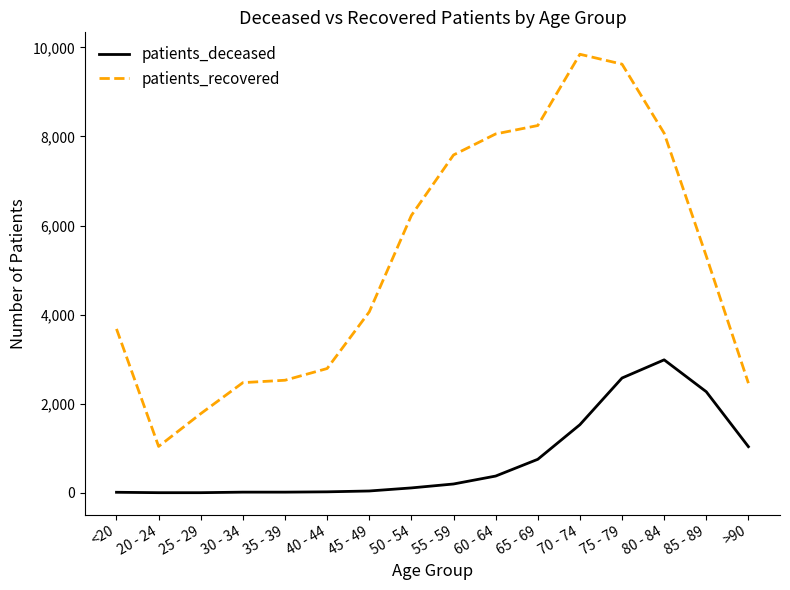

Is the value of patients_deceased at >90 greater than the value of patients_recovered at 35 - 39?

No